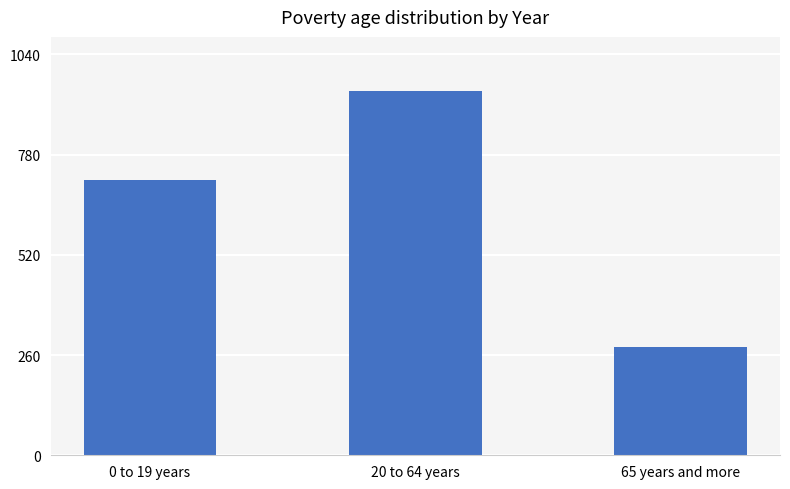

Reading left to right, what are all the values shown in this chart?

0 to 19 years=715	20 to 64 years=944	65 years and more=280